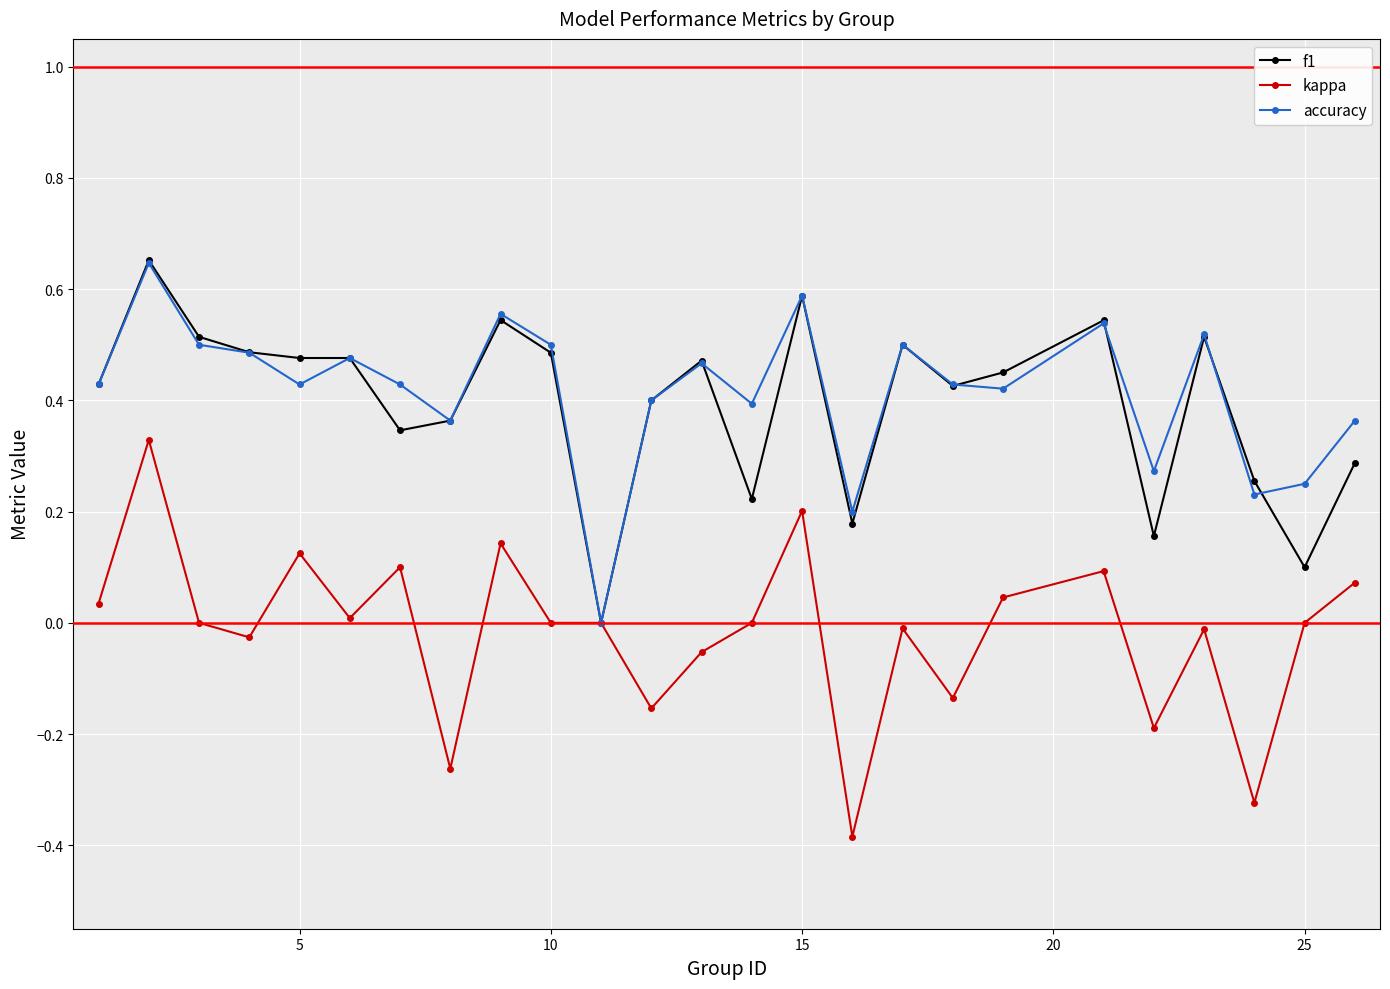

What is the minimum value for kappa?

-0.4